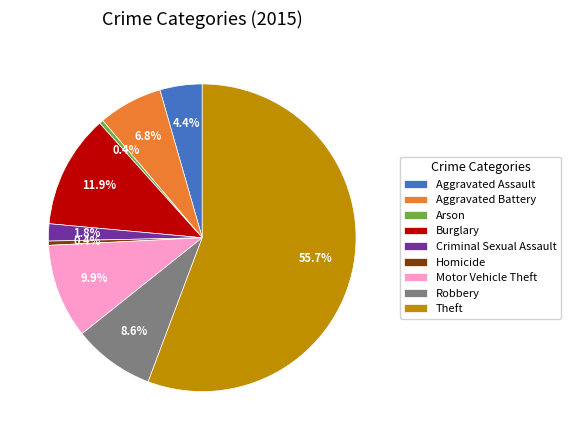

True or false: Homicide accounts for 10% of the total.

False